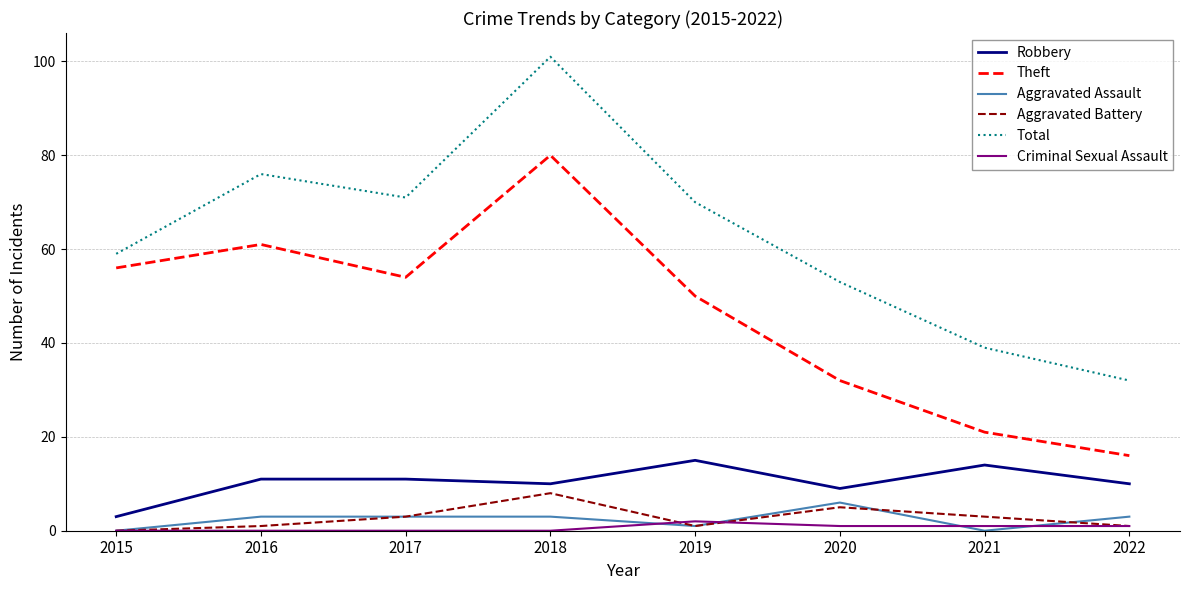

What is the sum of all Robbery values?

83